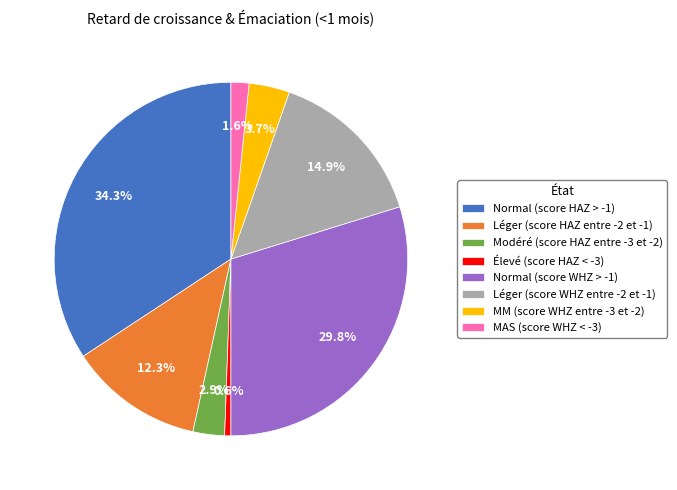

To the nearest percent, what portion does MAS (score WHZ < -3) represent?

2%